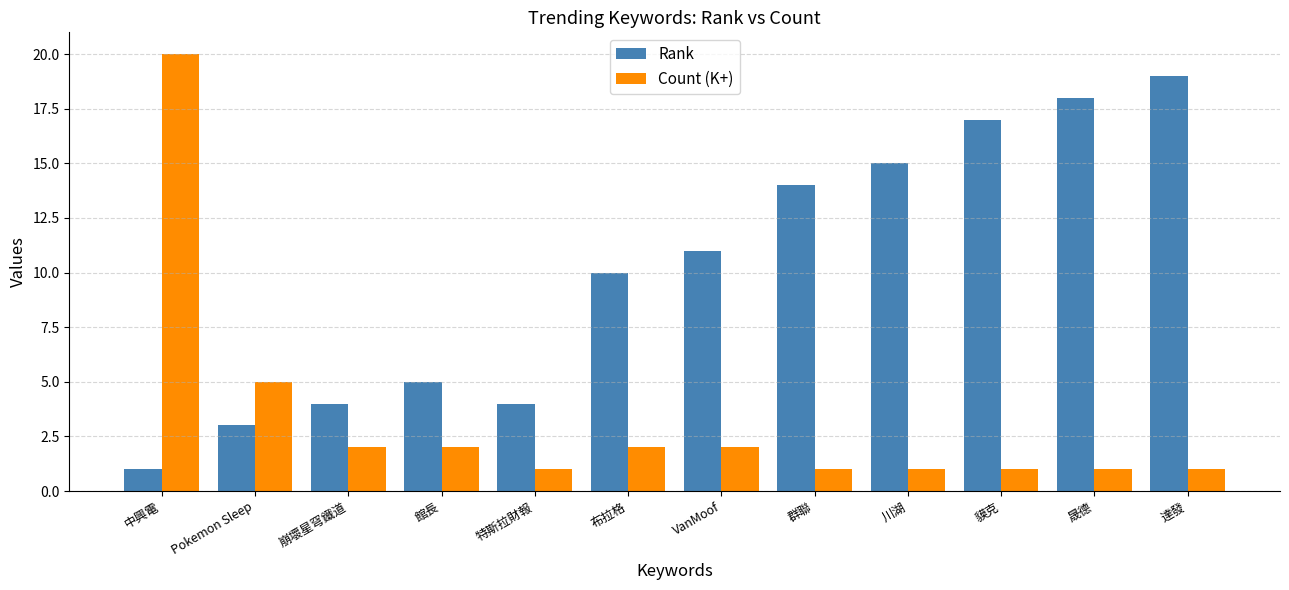

Which category has the highest value in the Count (K+) series?

中興電